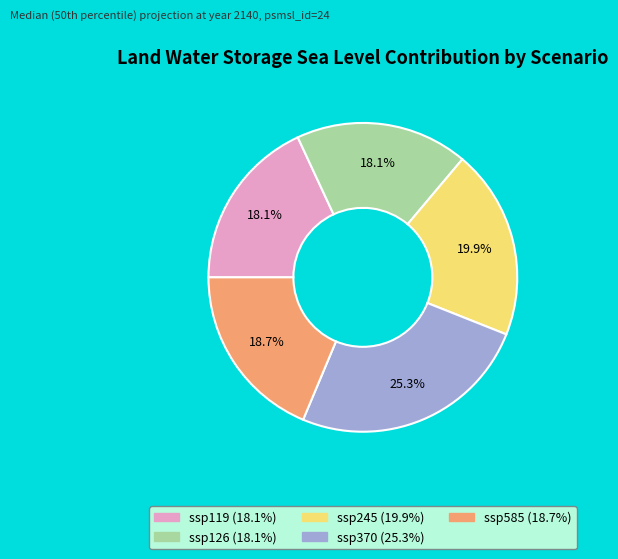

To the nearest percent, what is the combined percentage of ssp585 and ssp126?

37%